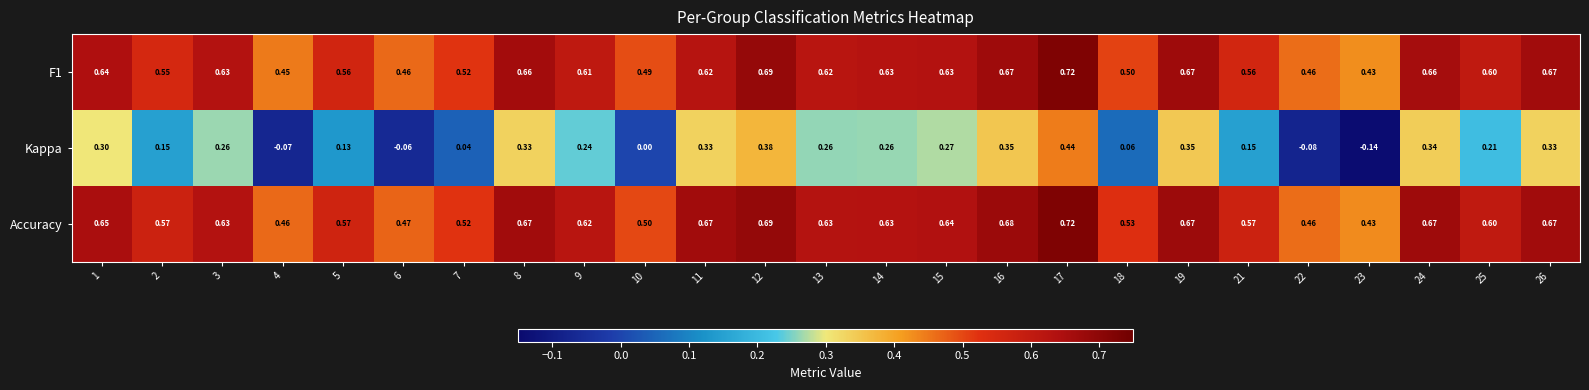

Is the value of Accuracy at 15 greater than the value of F1 at 8?

No